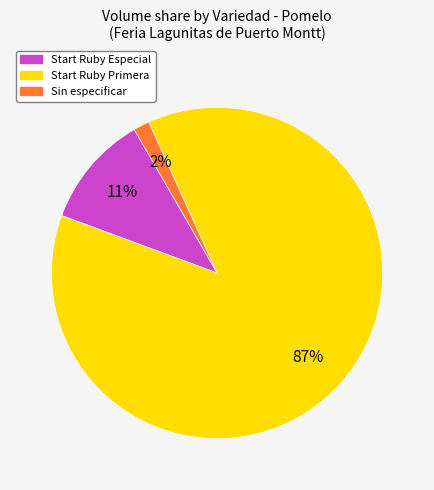

Is there any slice that represents more than half of the pie?

Yes